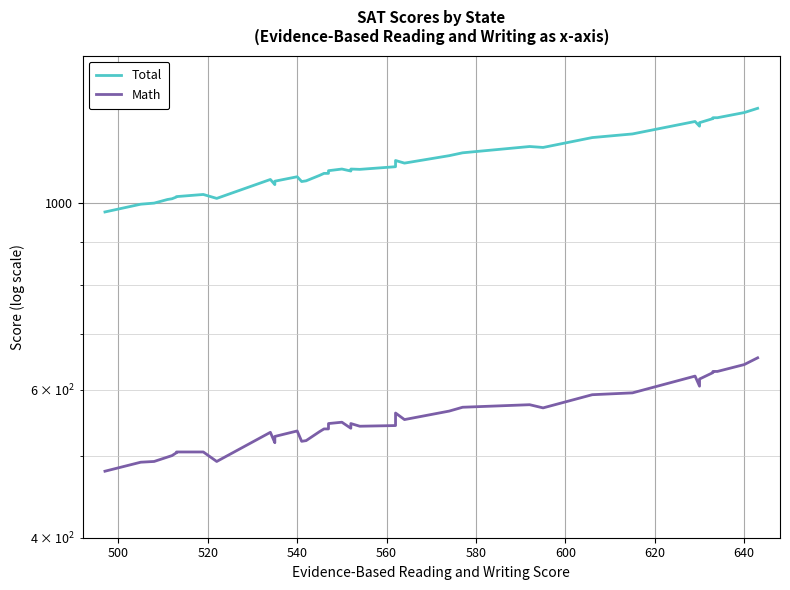

True or false: Total and Math cross at least once.

False